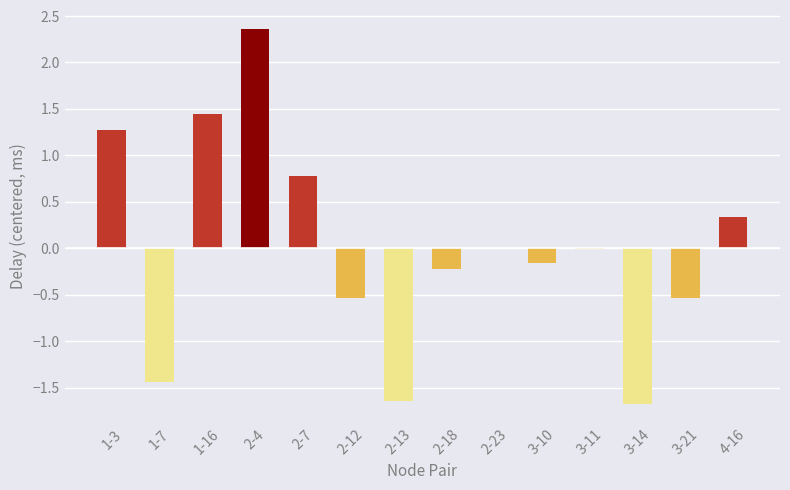

The value at 3-21 is -0.5. True or false?

True